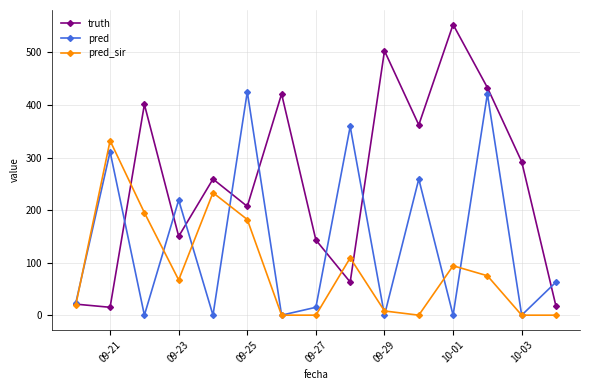

Does the chart display data point markers on the line(s)?

Yes